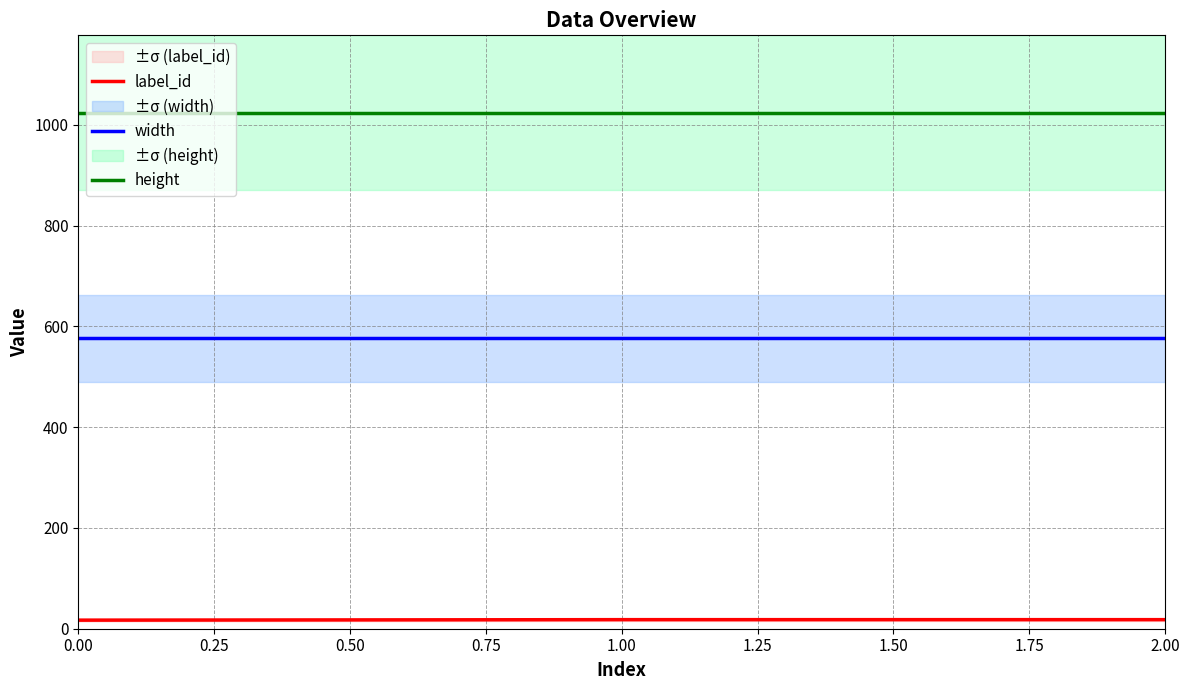

What is the sum of all width values?

1728